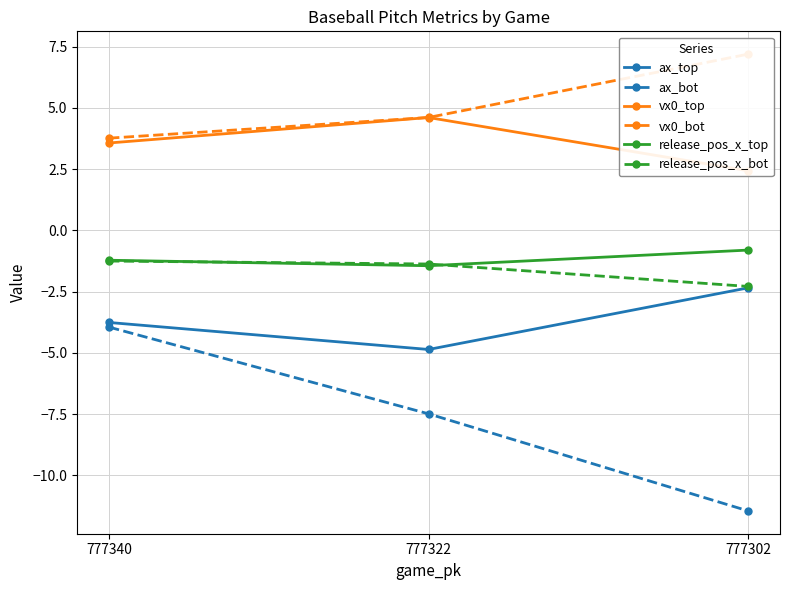

Rank the series at 777340 from lowest to highest value.

ax_bot, ax_top, release_pos_x_bot, release_pos_x_top, vx0_top, vx0_bot